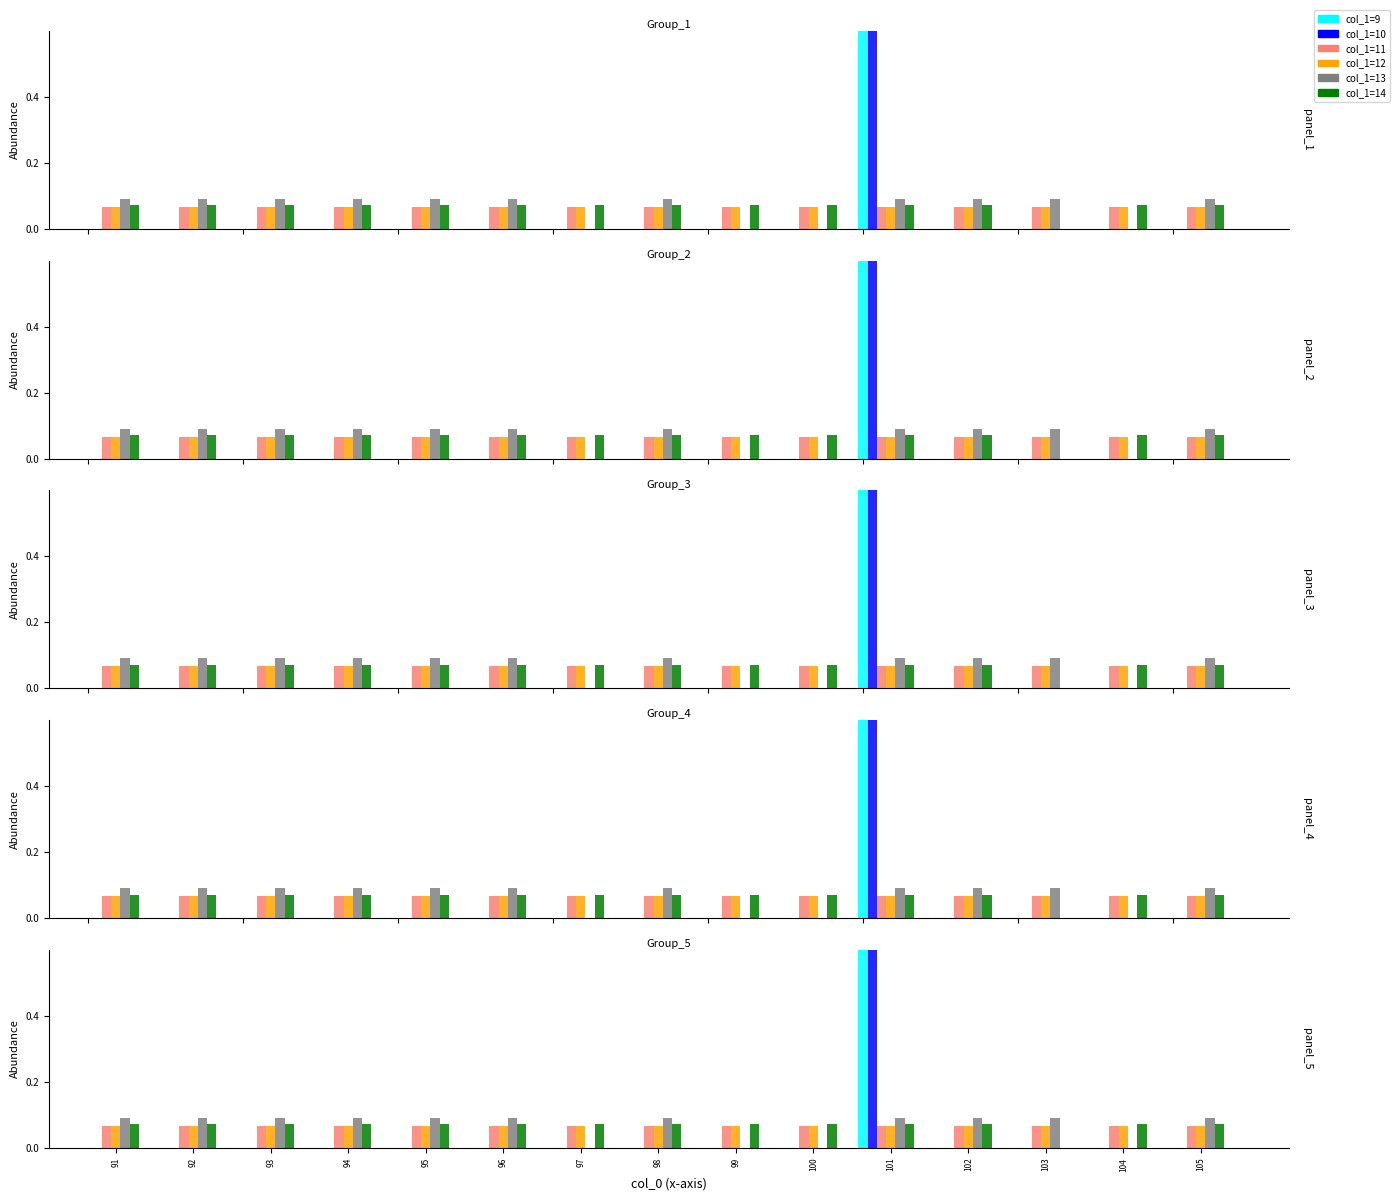

What value does the col_1=13 series have at 101?

0.1